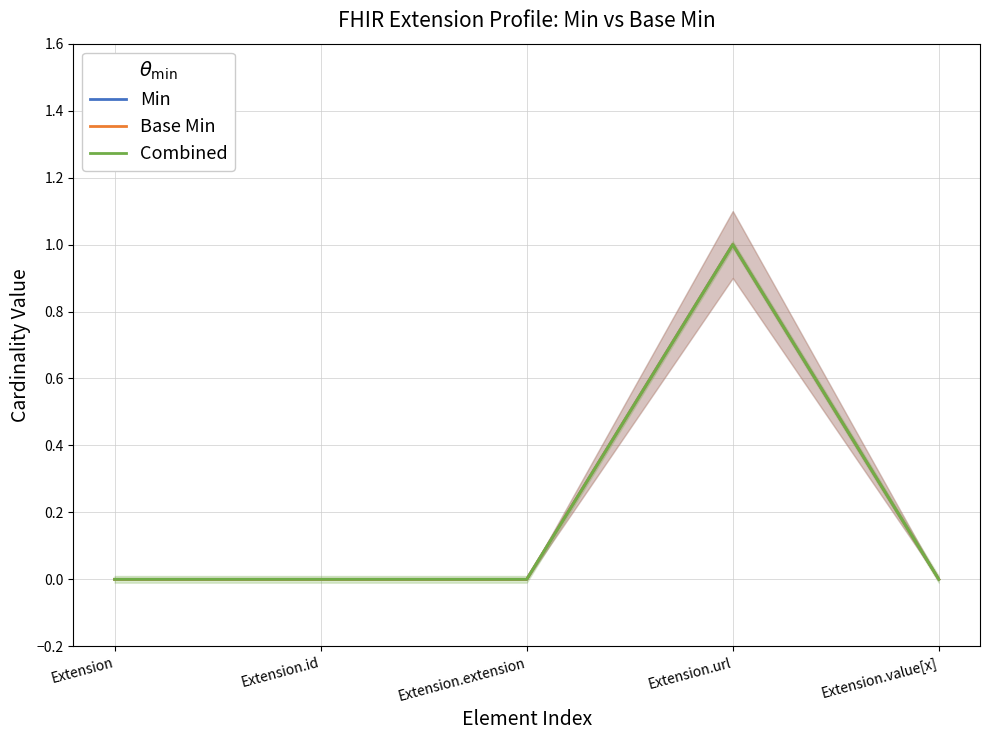

Rank the categories by Combined value from highest to lowest.

Extension.url, Extension, Extension.id, Extension.extension, Extension.value[x]